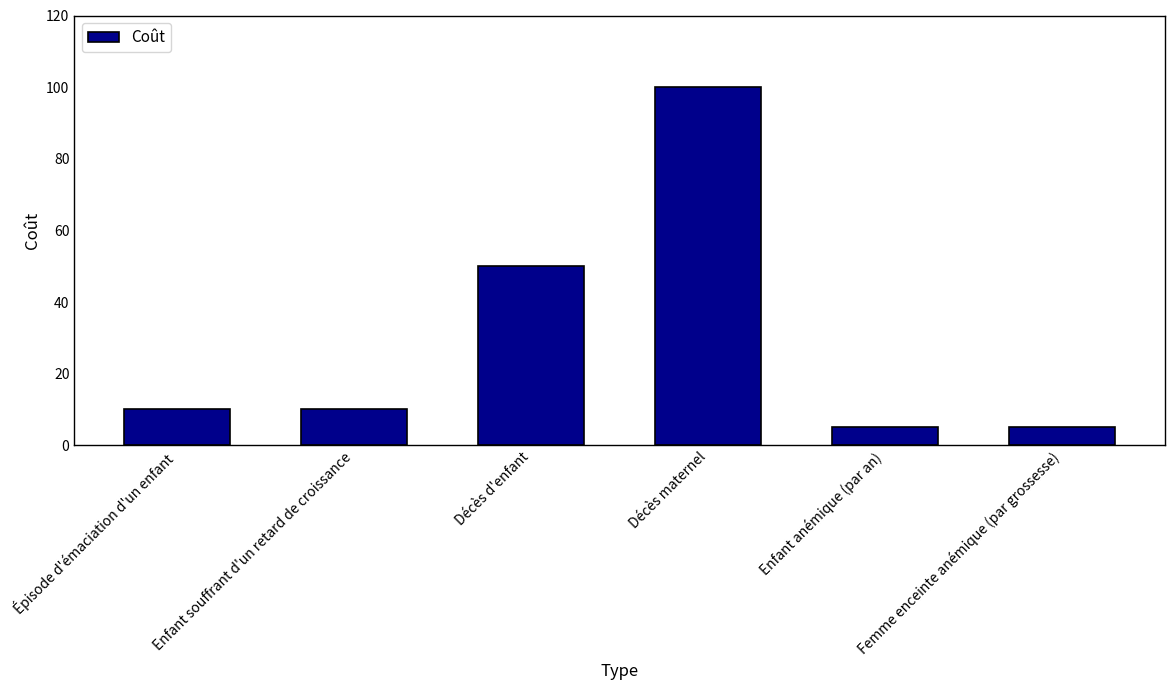

Read the value at Décès maternel.

100